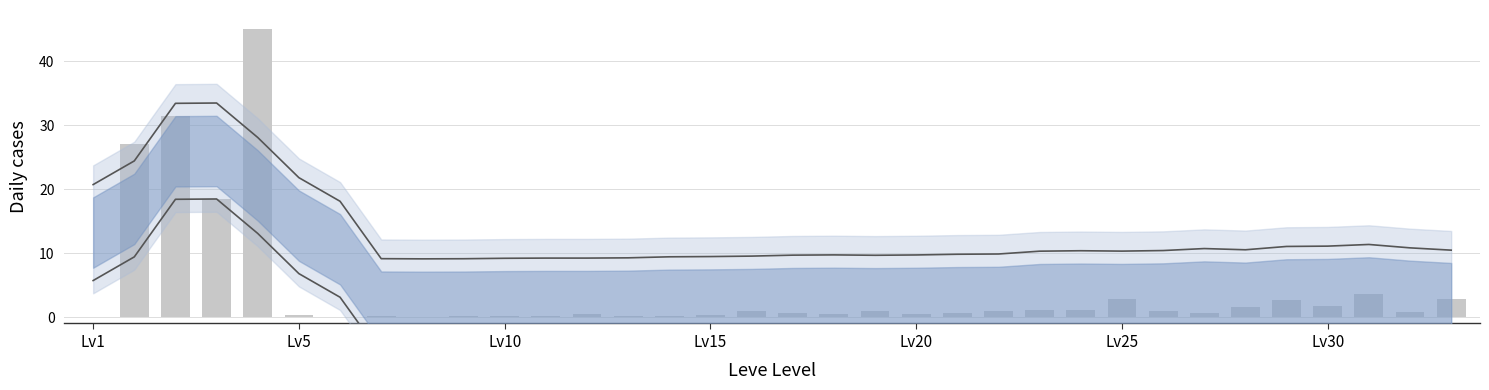

Reading left to right, what are all the values shown in this chart?

Upper trend: 20.7	24.4	33.4	33.5	28.1	21.8	18.1	9.1	9.1	9.1	9.2	9.2	9.2	9.3	9.4	9.5	9.5	9.7	9.7	9.7	9.7	9.8	9.9	10.3	10.4	10.3	10.4	10.7	10.5	11.0	11.1	11.4	10.8	10.5
Lower trend: 5.7	9.4	18.4	18.5	13.1	6.8	3.1	-5.9	-5.9	-5.9	-5.8	-5.8	-5.8	-5.7	-5.6	-5.5	-5.5	-5.3	-5.3	-5.3	-5.3	-5.2	-5.1	-4.7	-4.6	-4.7	-4.6	-4.3	-4.5	-4.0	-3.9	-3.6	-4.2	-4.5
Leve EXP (normalized): 0.1	27.0	31.5	18.5	45.0	0.3	0.1	0.1	0.1	0.2	0.2	0.2	0.5	0.2	0.2	0.3	1.0	0.7	0.6	0.9	0.6	0.7	0.9	1.1	1.1	2.8	1.0	0.6	1.6	2.6	1.8	3.6	0.8	2.9